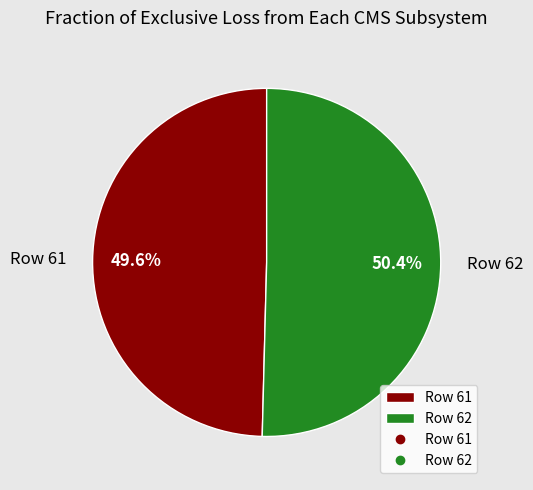

Between Row 61 and Row 62, which is larger?

Row 62